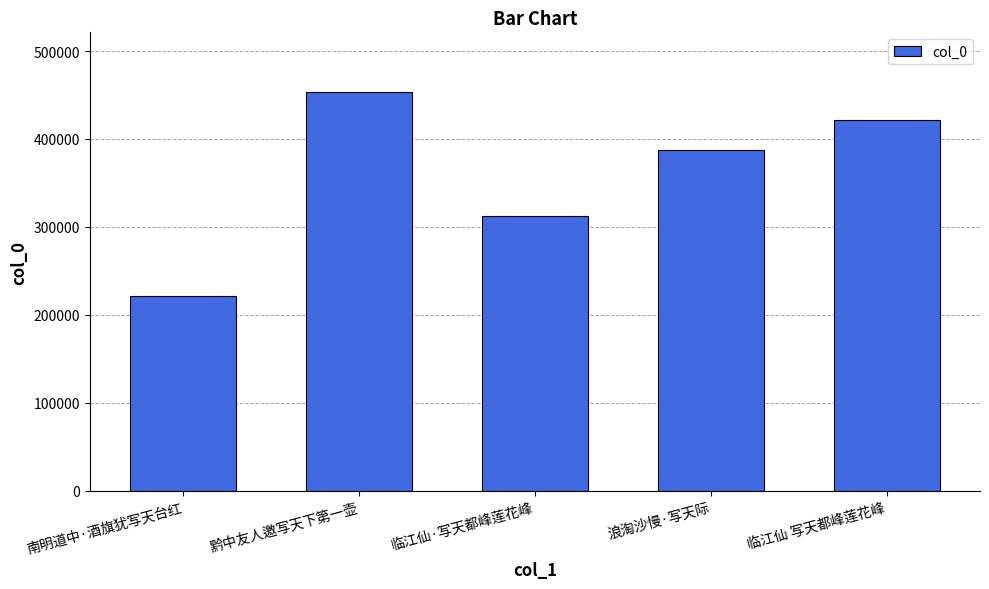

Rank the categories by value from highest to lowest.

黔中友人邀写天下第一壶, 临江仙 写天都峰莲花峰, 浪淘沙慢·写天际, 临江仙·写天都峰莲花峰, 南明道中·酒旗犹写天台红